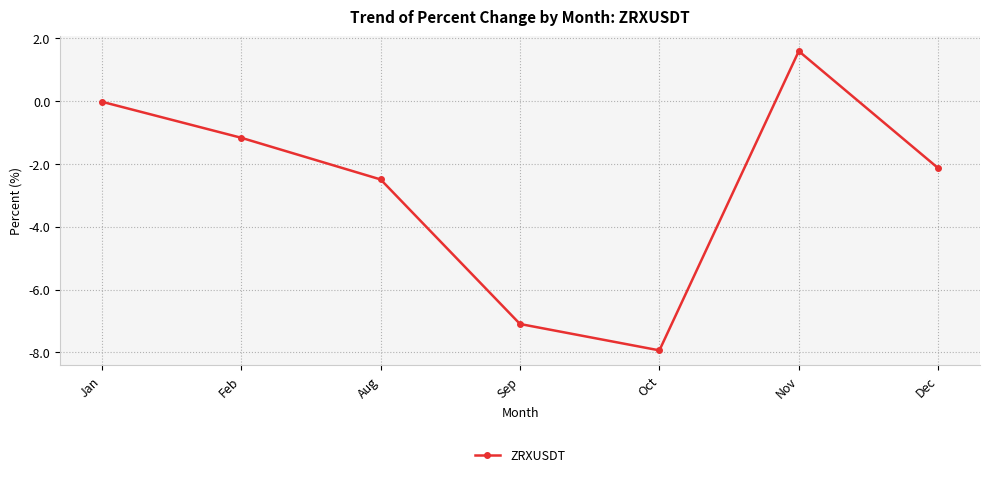

Is it true that the value at Oct is -7.9?

True